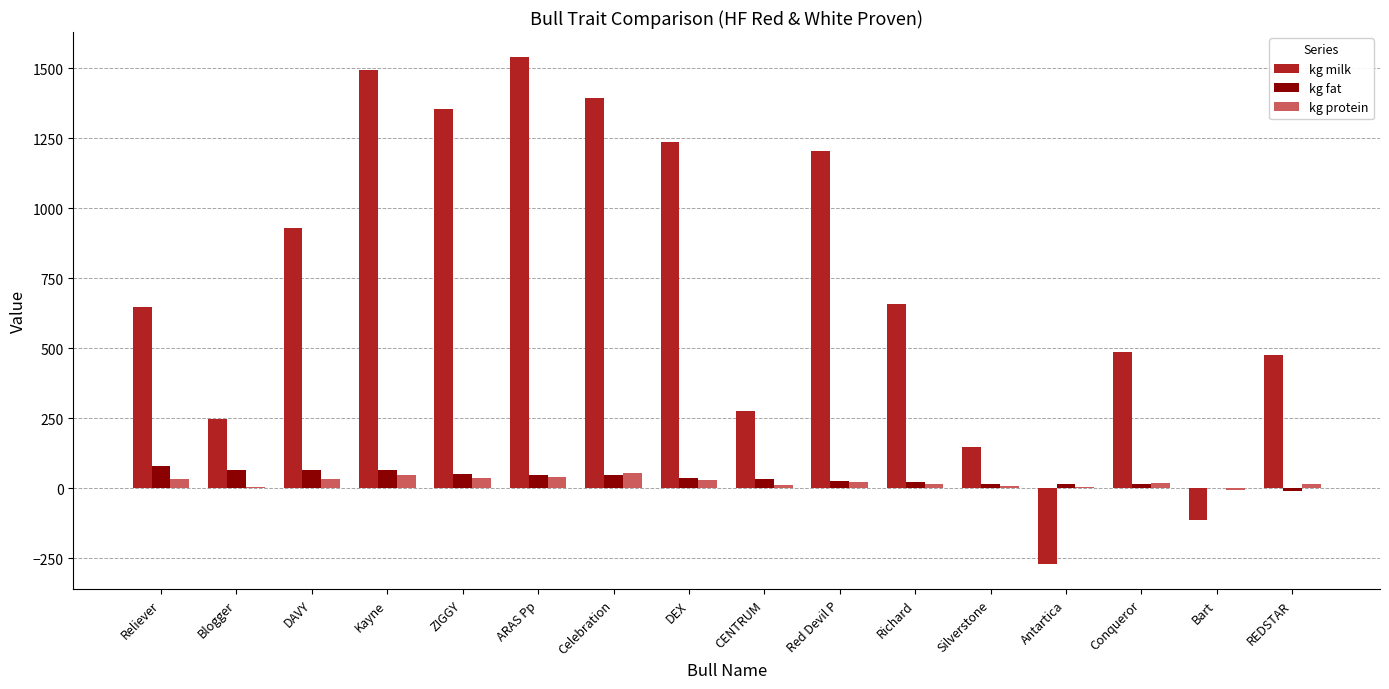

What is the average value of the kg fat series?

36